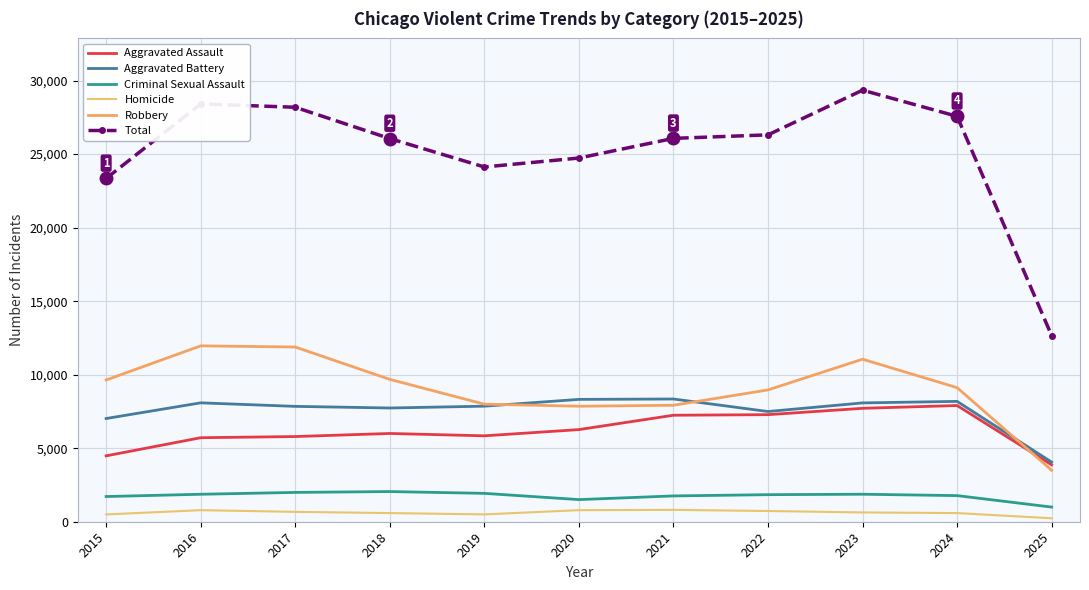

Which series has the largest range (max minus min)?

Total